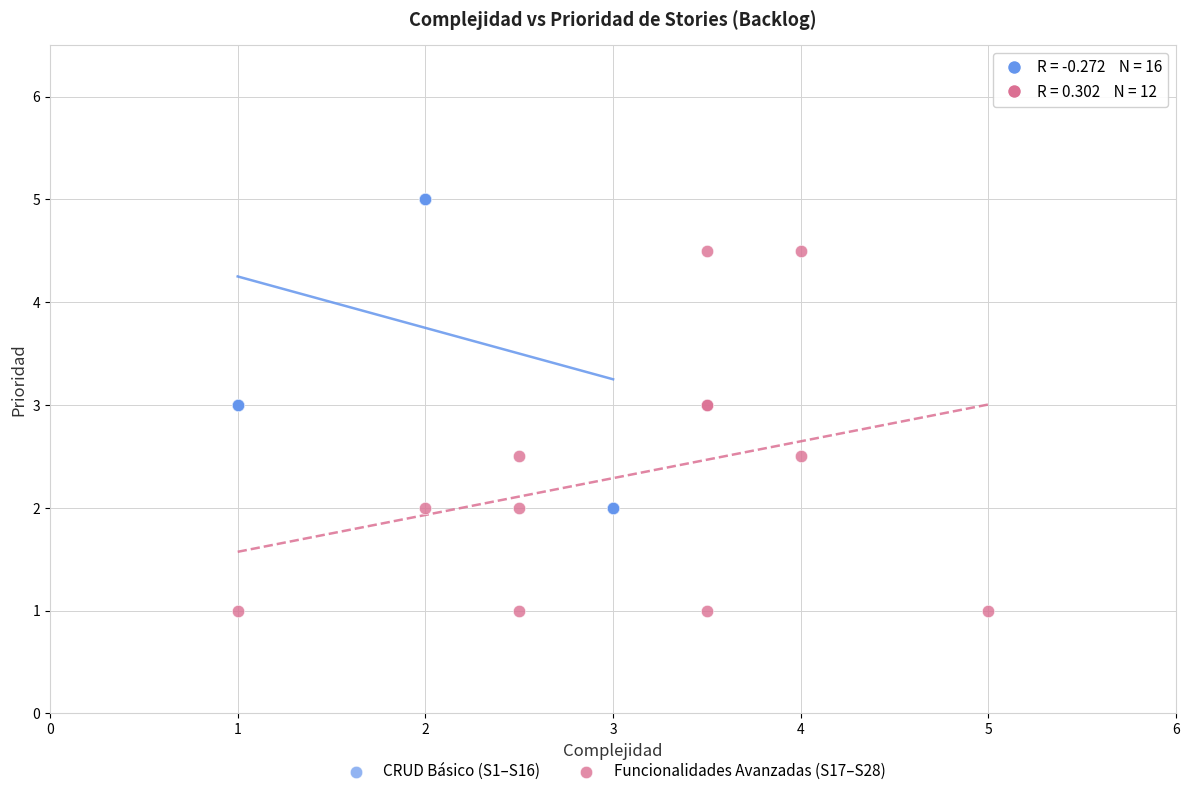

What are all the series names shown in the legend?

CRUD Básico (S1–S16), Funcionalidades Avanzadas (S17–S28)